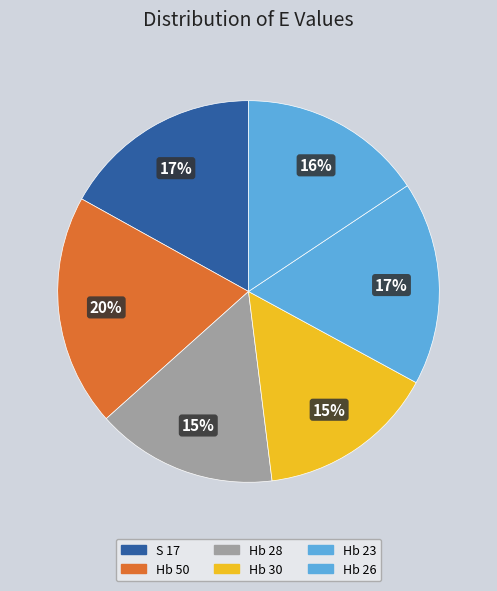

Which category has the biggest portion of the pie?

Hb 50